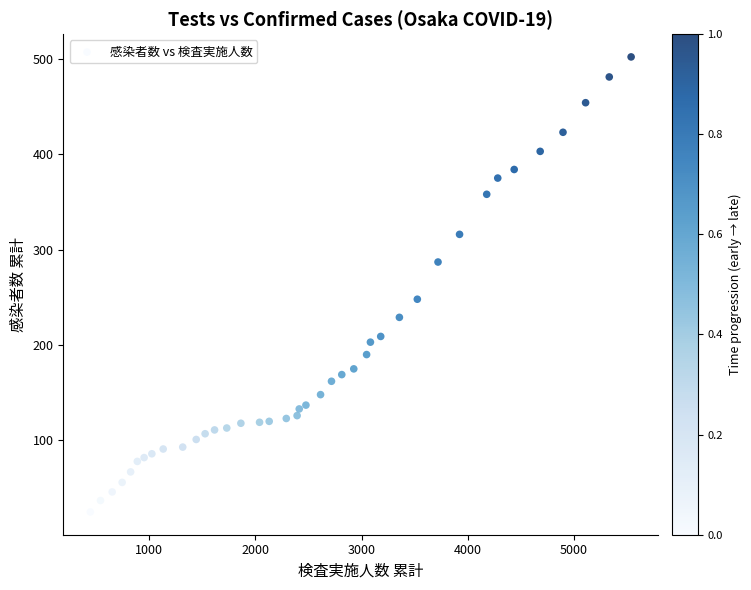

What Y value in the scatter plot is closest to 263?

248